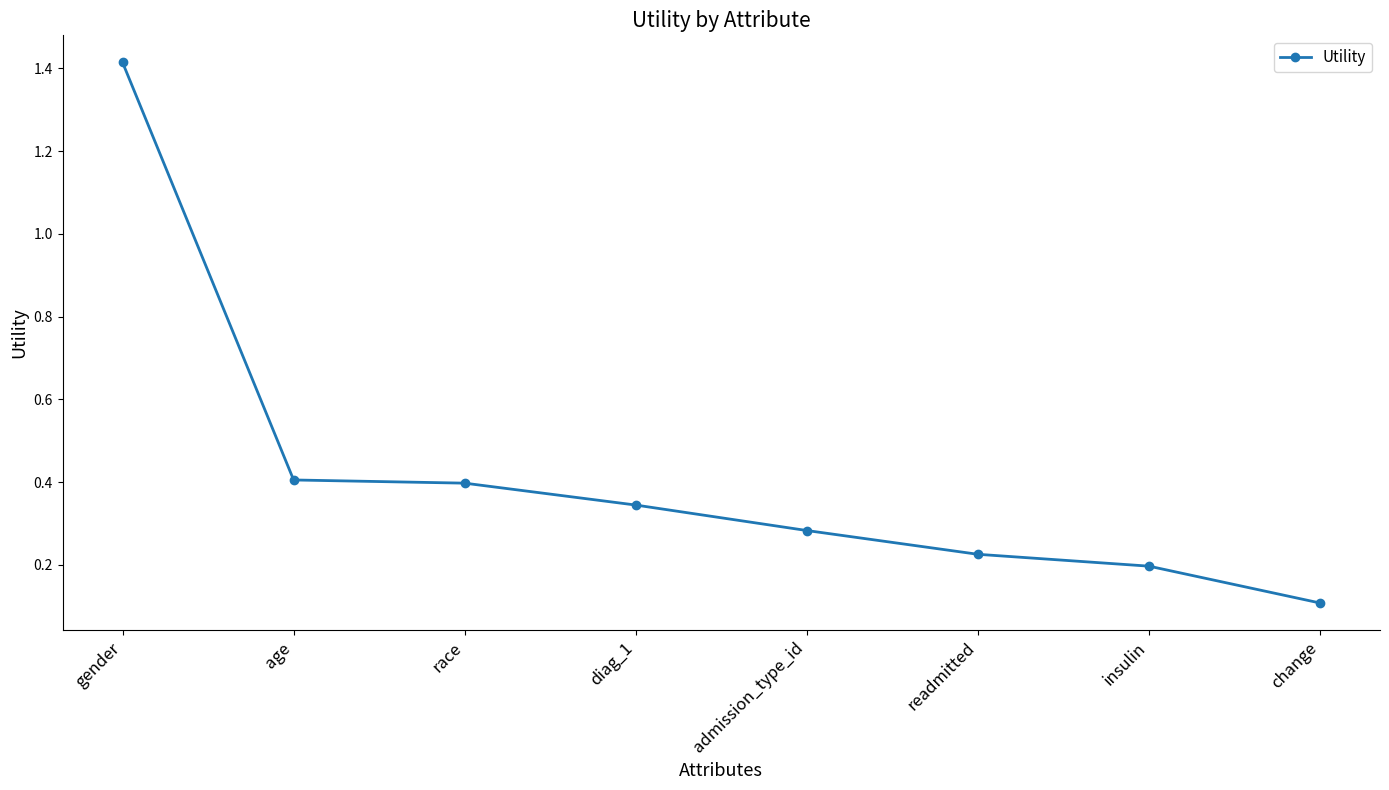

Does the chart have visible grid lines?

No